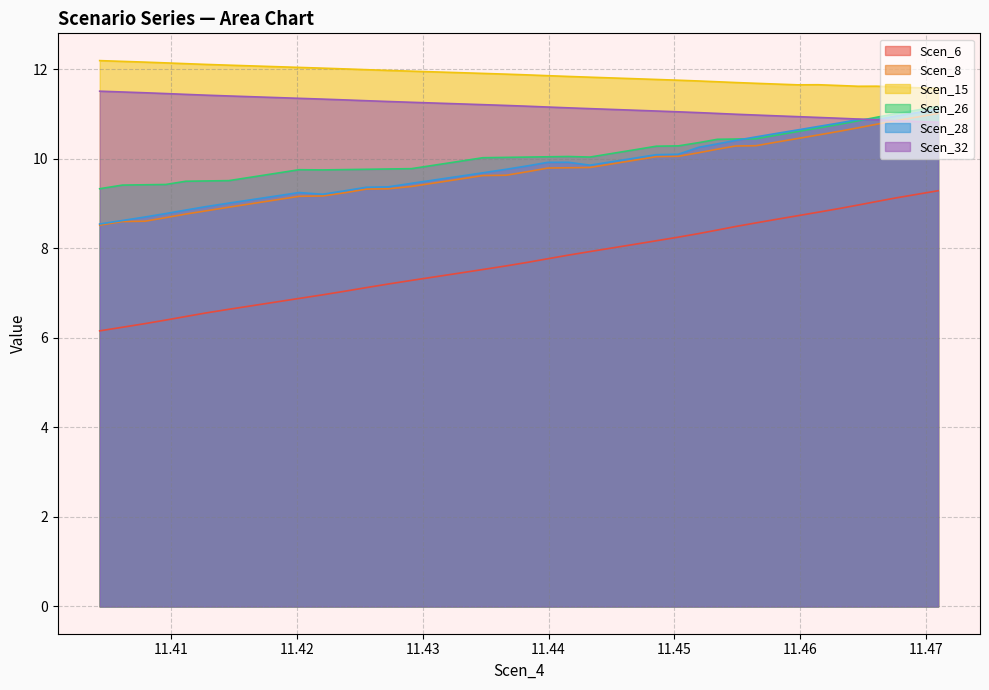

True or false: Scen_8 has more than 0 points higher than both neighbors.

False